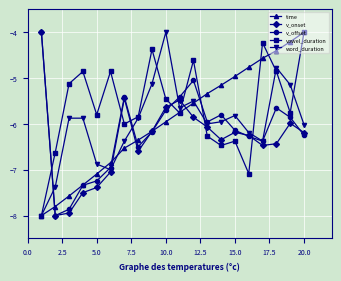

After their last crossing, which series has the higher values: word_duration or vowel_duration?

vowel_duration